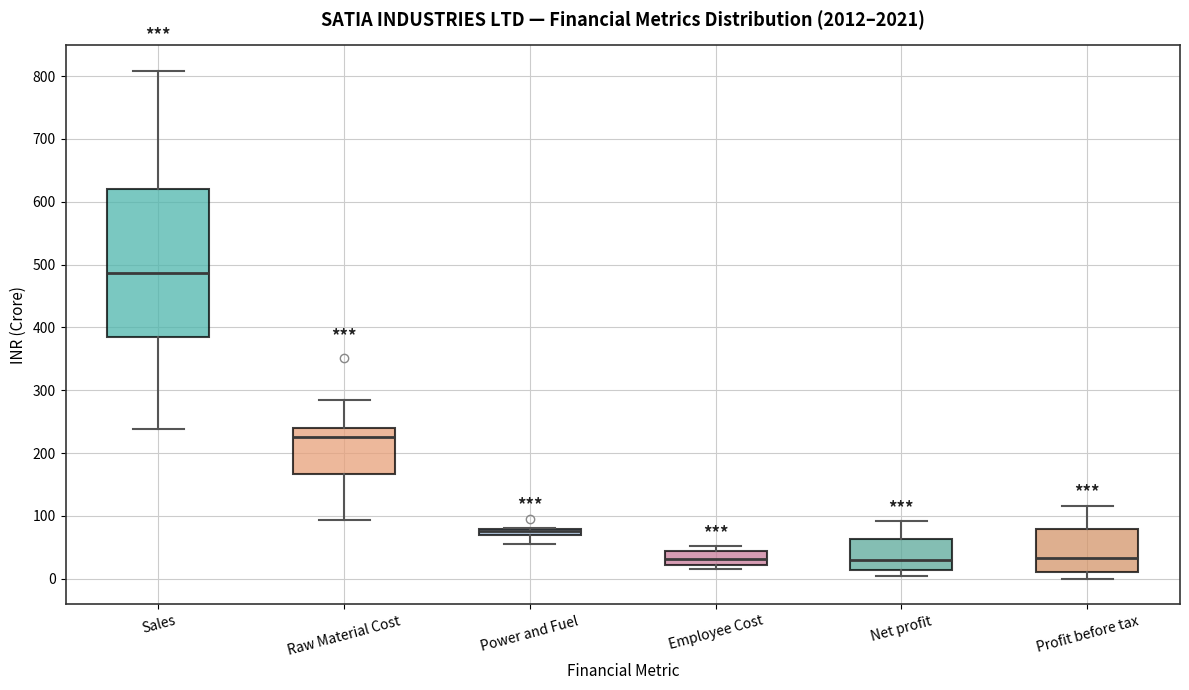

Comparing the boxes themselves (not the whiskers), which one is the tallest?

Sales